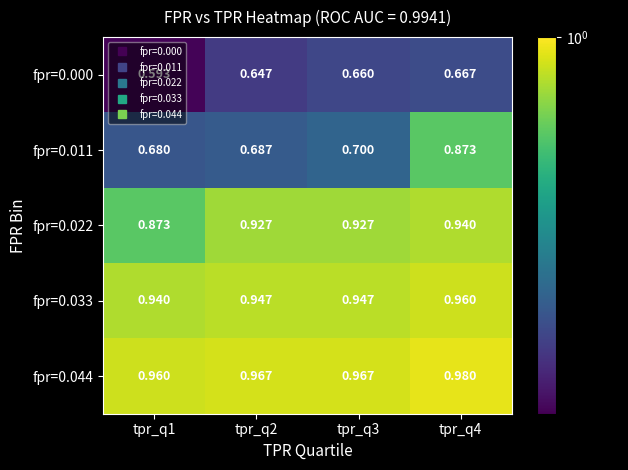

At which category is the sum across all series the highest?

tpr_q4